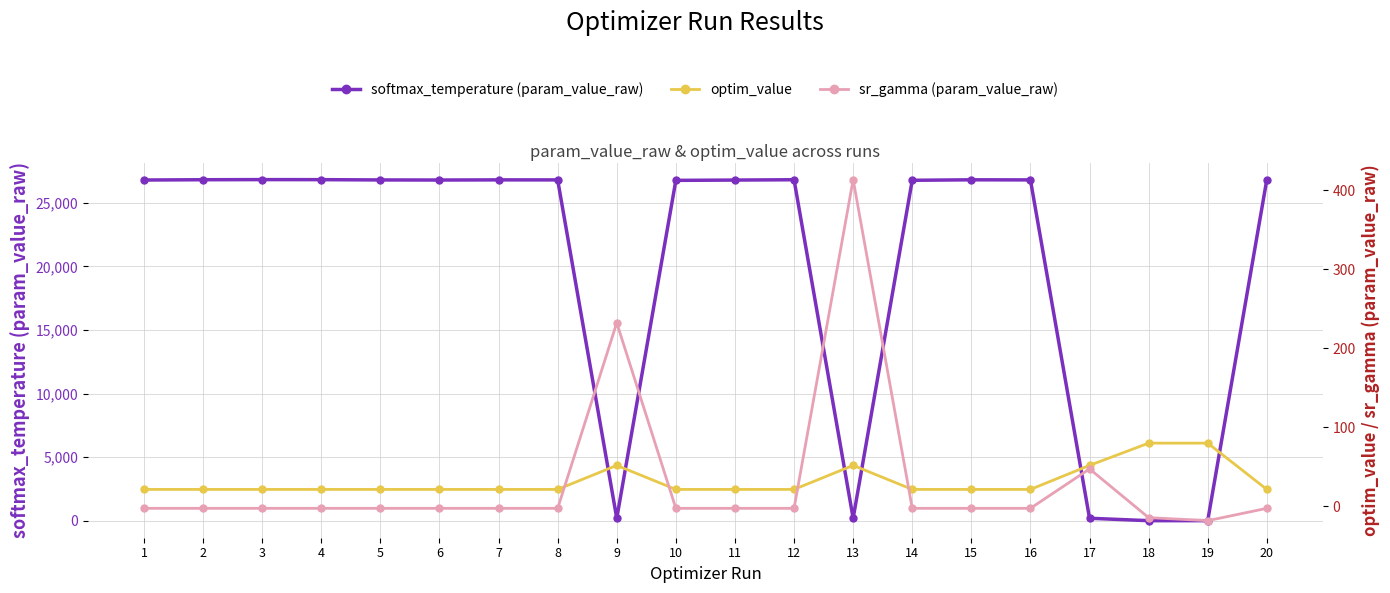

Rank the categories by optim_value value from lowest to highest.

8, 15, 16, 2, 5, 6, 12, 1, 7, 11, 4, 20, 14, 10, 3, 17, 13, 9, 18, 19